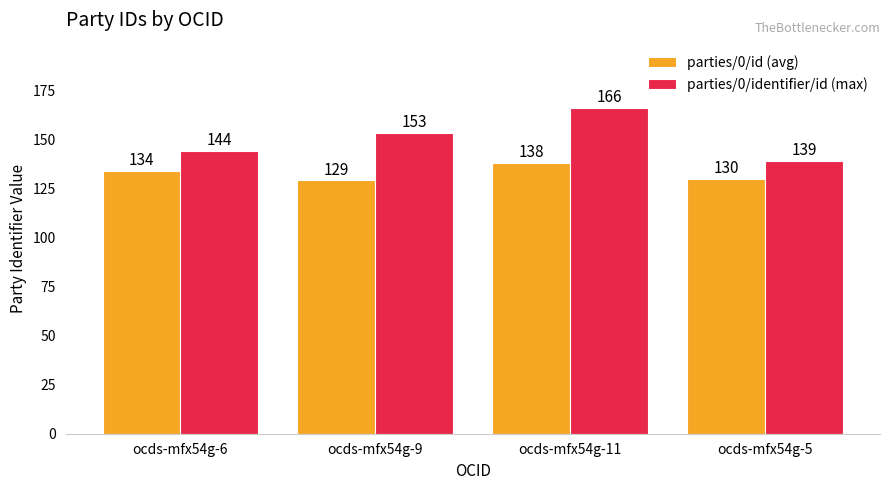

At how many categories does at least one series exceed 148?

2